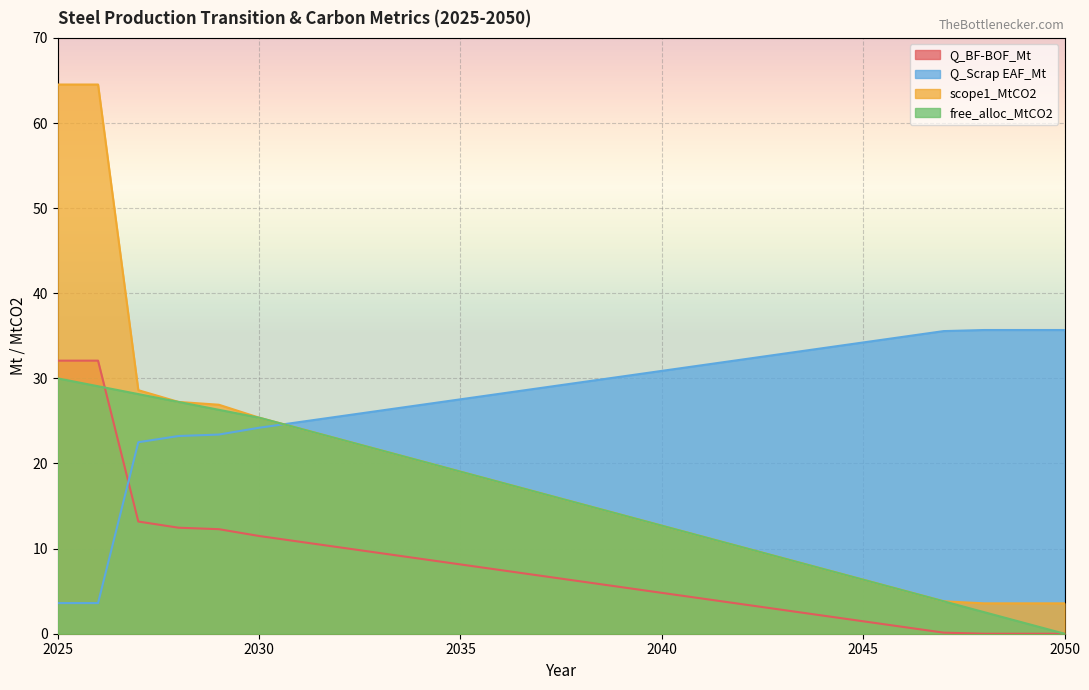

How many lines are shown in the chart?

4